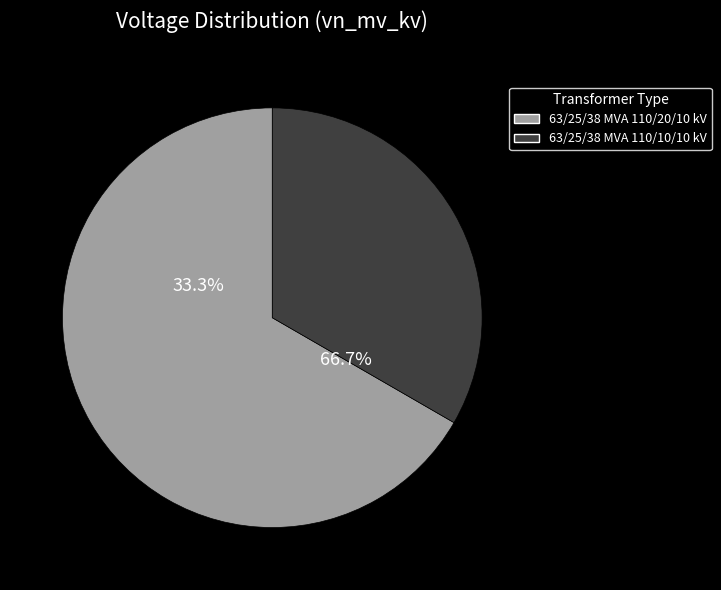

To the nearest percent, what is the difference between the largest and smallest slice percentages?

33%